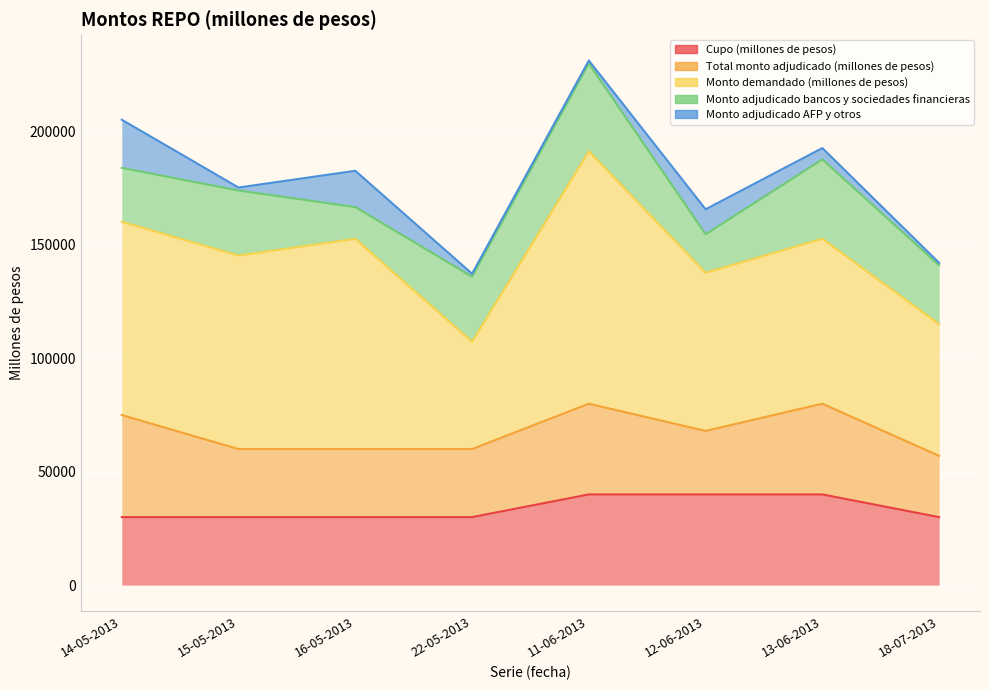

How many categories are shown in the chart?

8